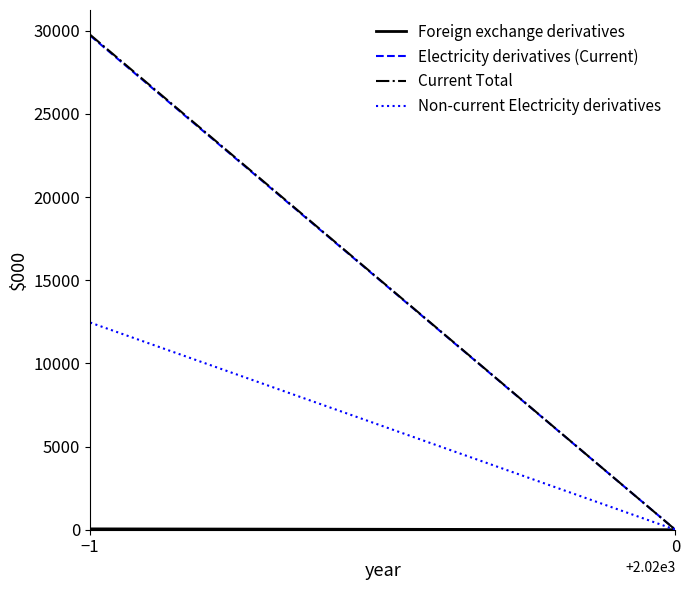

Which series has the widest spread of values?

Current Total